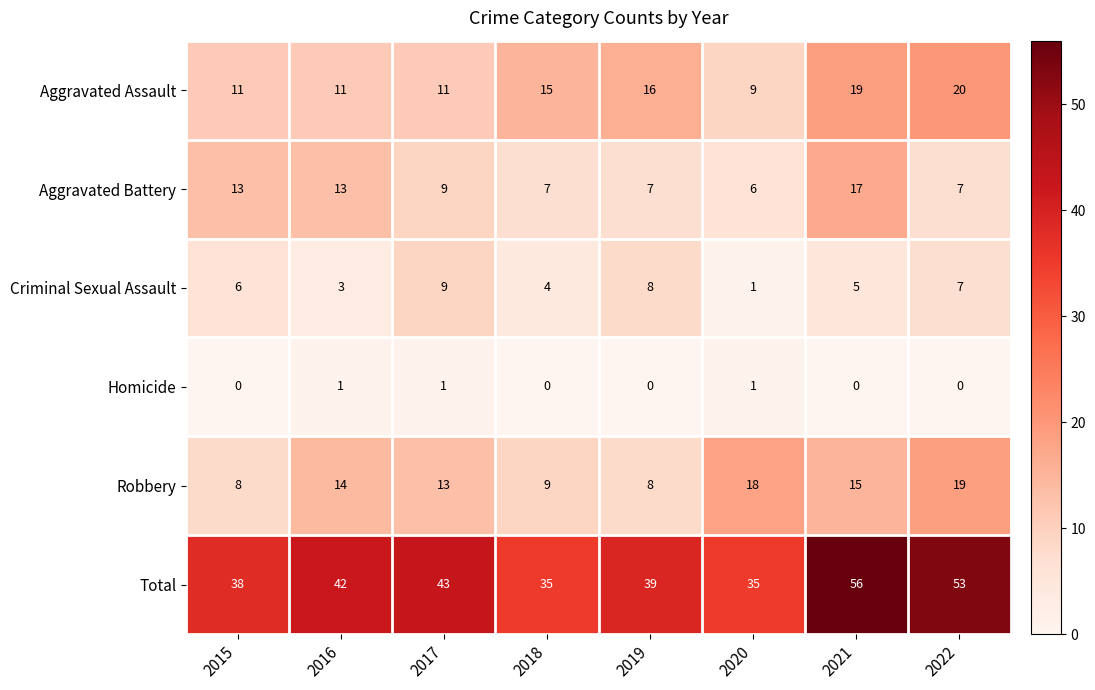

Which series changed the most between 2019 and 2021?

Total